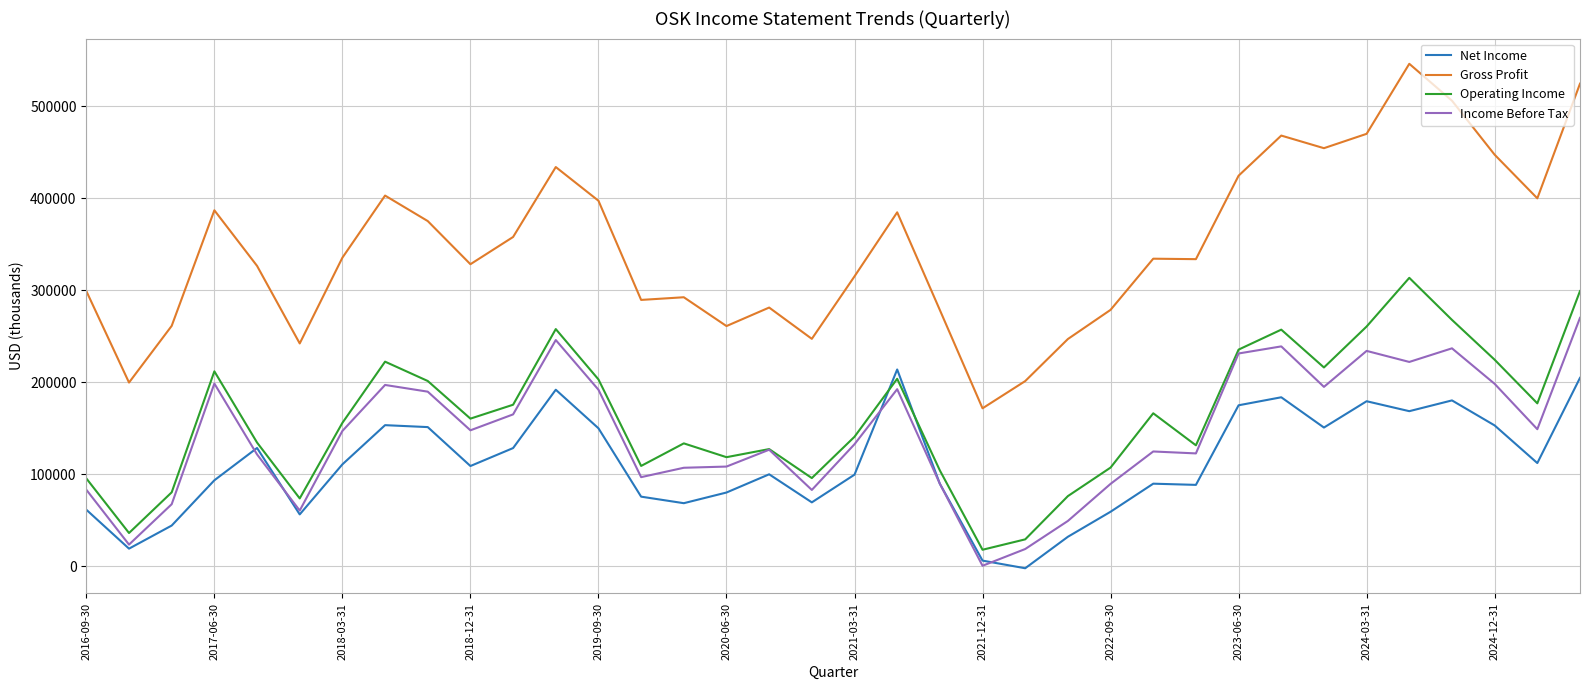

What is the average value of the Net Income series?

110481